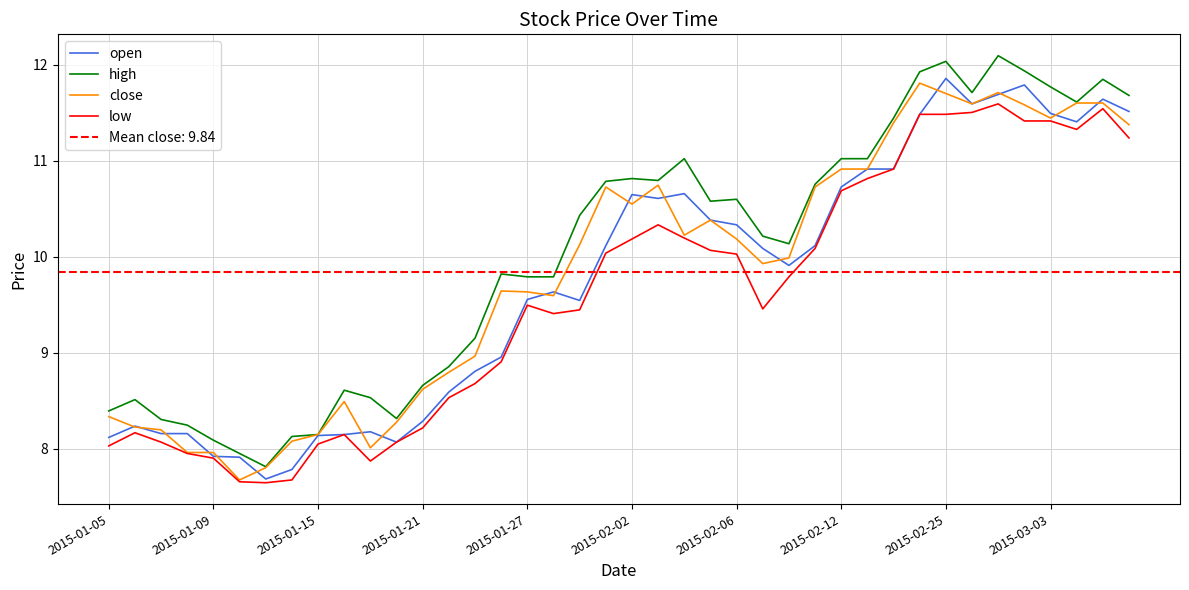

In open, how many points are lower than both neighbors (excluding endpoints)?

7